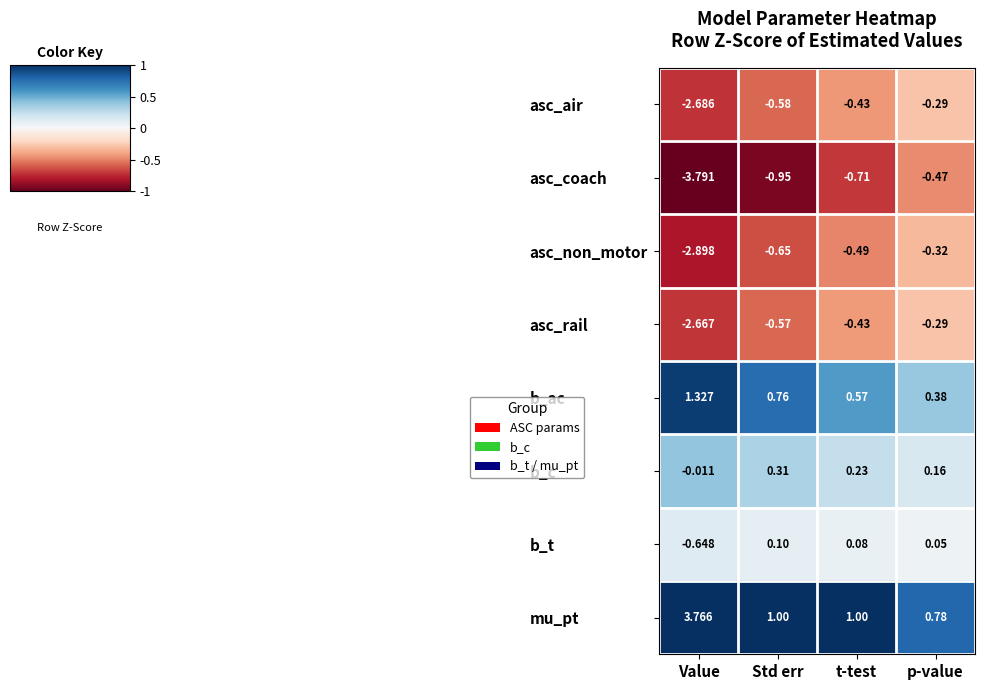

Which label corresponds to the largest value in the chart?

Value